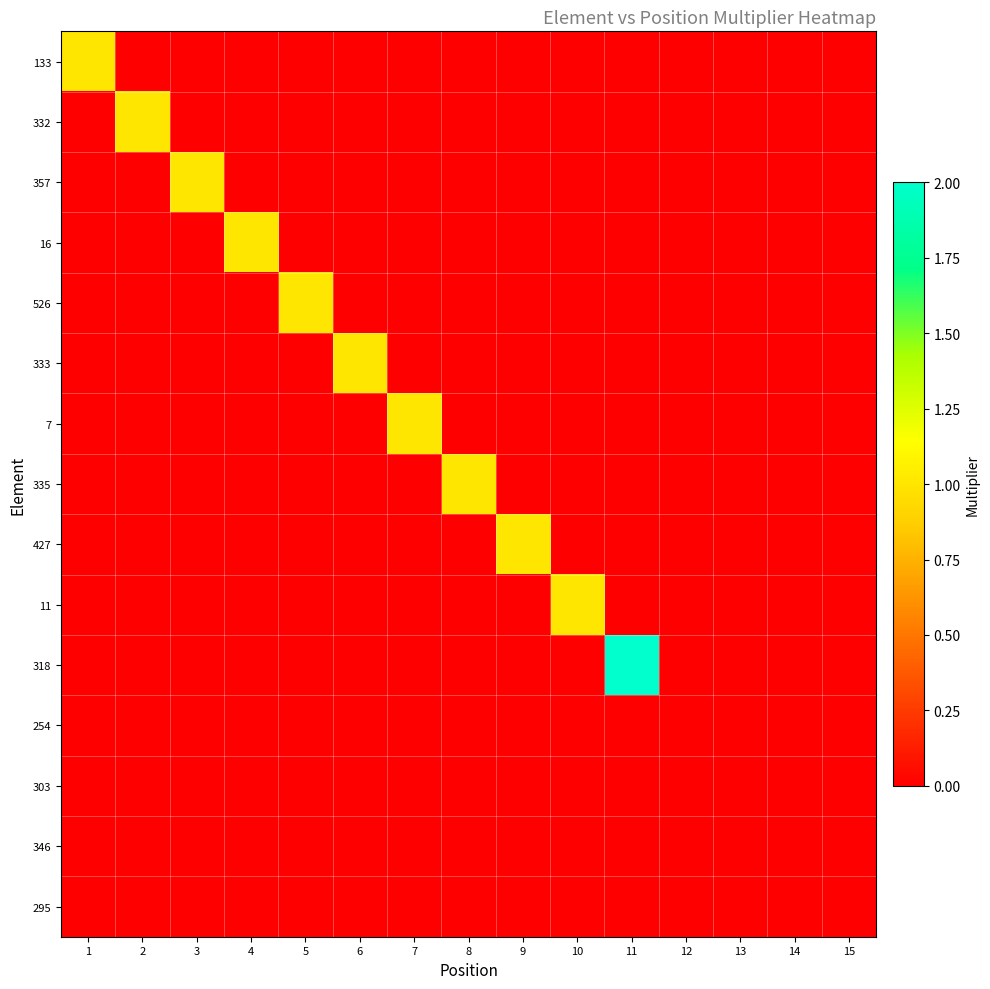

List the series in order of their peak value, highest first.

318, 133, 332, 357, 16, 526, 333, 7, 335, 427, 11, 254, 303, 346, 295